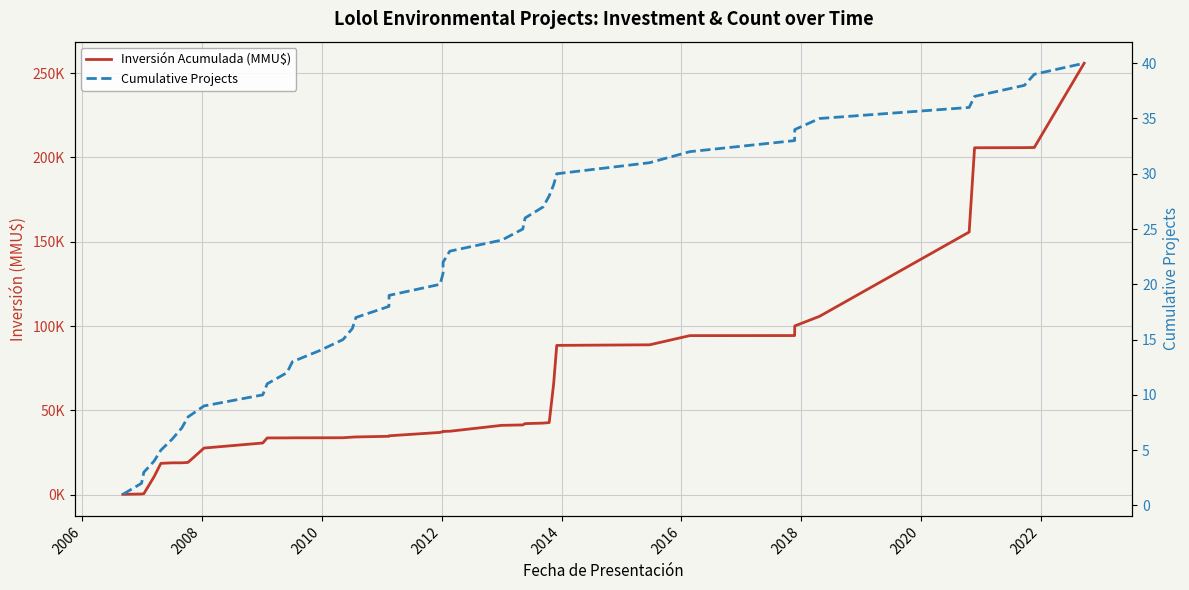

True or false: Cumulative Projects and Inversión Acumulada (MMU$) intersect in this chart.

False